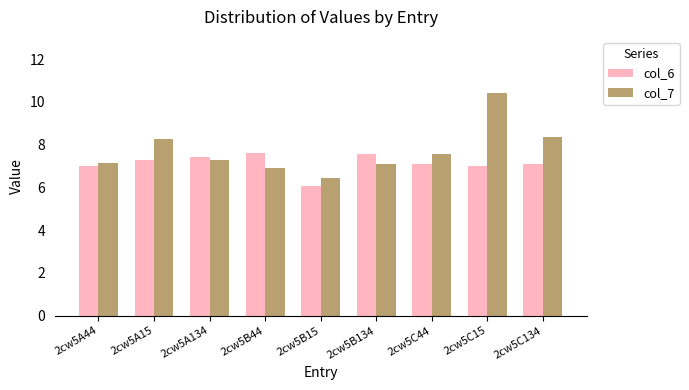

What are all the series names shown in the legend?

col_6, col_7